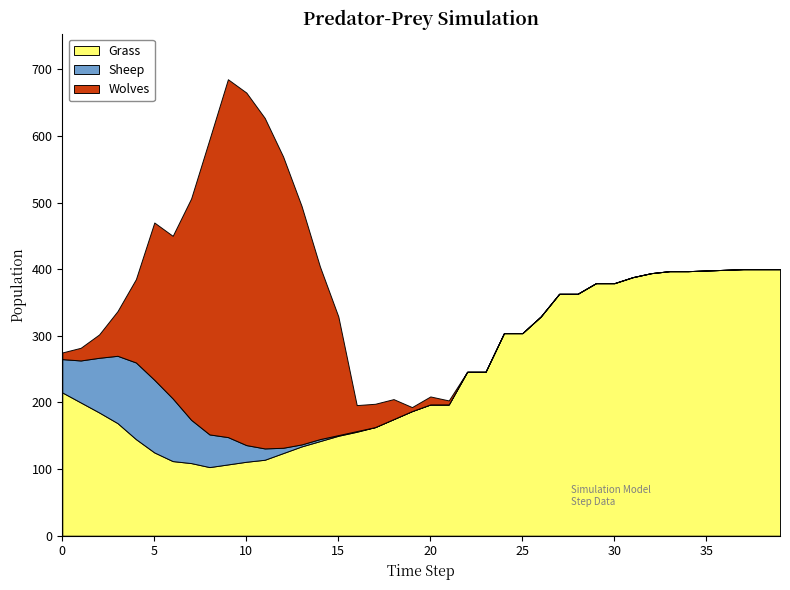

What is the sum of the Sheep values at 8 and 16?

50